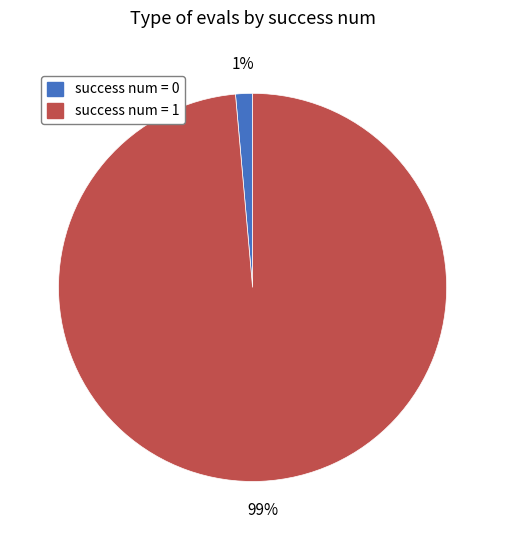

Which slice represents more than half of the pie?

success num = 1